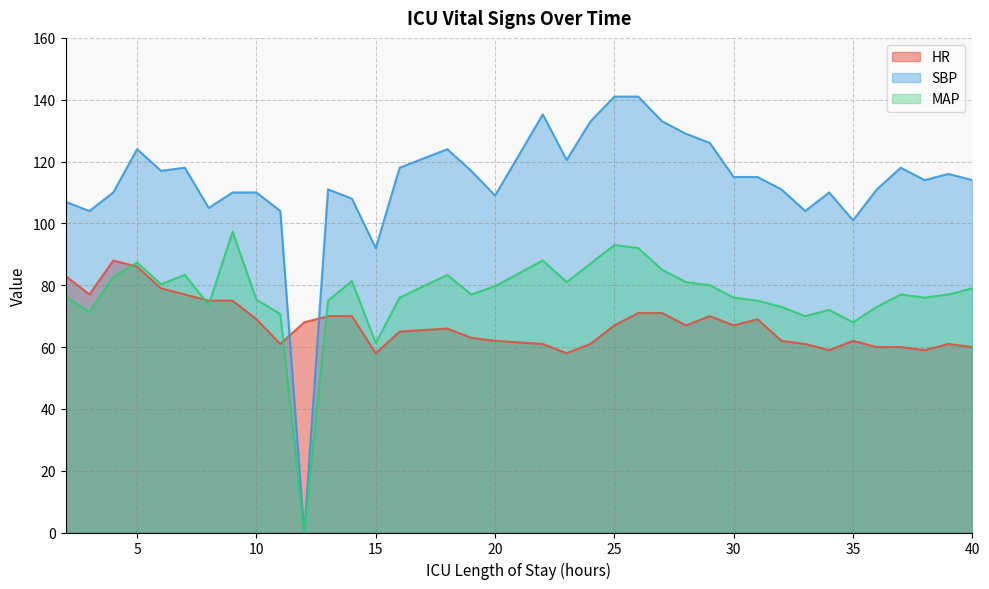

What are all the series names shown in the legend?

HR, SBP, MAP